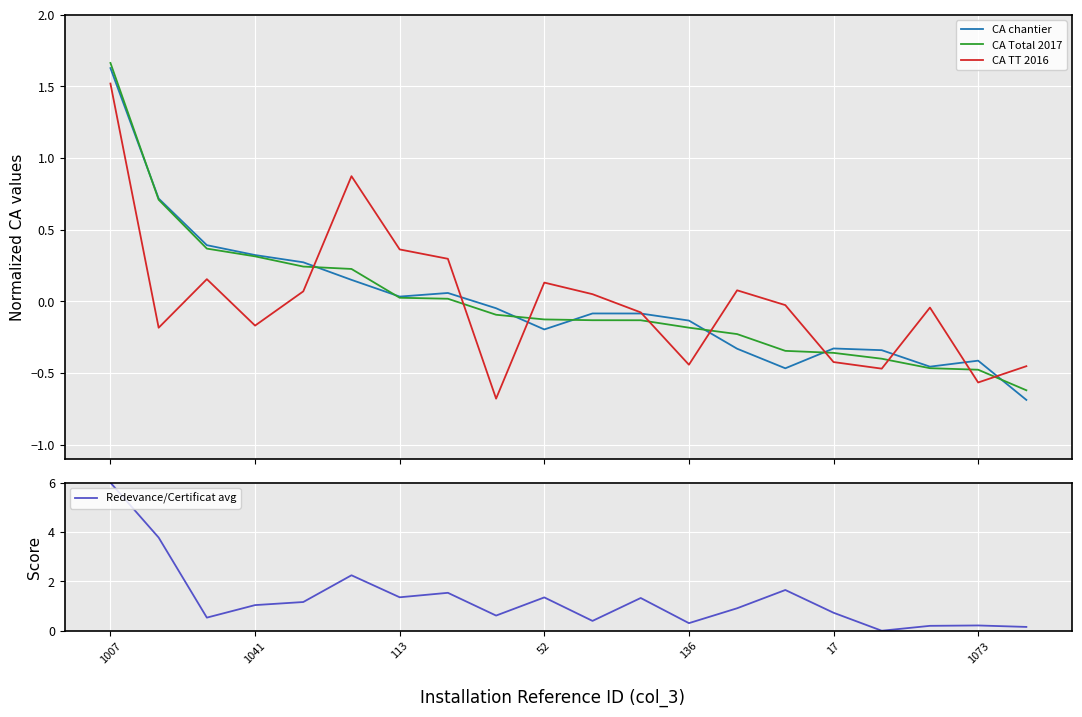

At which label does CA Total 2017 reach its peak?

1007